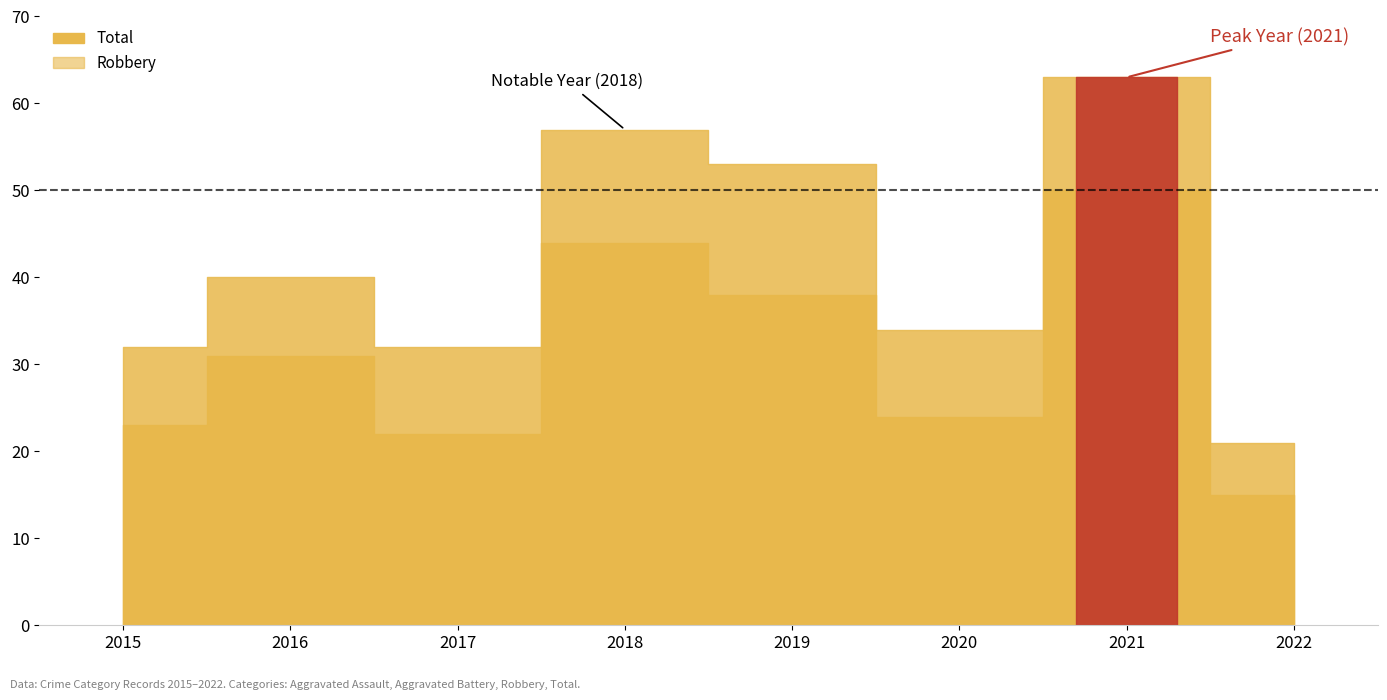

Reading left to right, extract all data points from this chart.

Aggravated Assault: 2015=4	2016=4	2017=3	2018=5	2019=9	2020=3	2021=5	2022=3
Aggravated Battery: 2015=4	2016=5	2017=6	2018=7	2019=6	2020=7	2021=8	2022=3
Robbery: 2015=23	2016=31	2017=22	2018=44	2019=38	2020=24	2021=50	2022=15
Total: 2015=32	2016=40	2017=32	2018=57	2019=53	2020=34	2021=63	2022=21